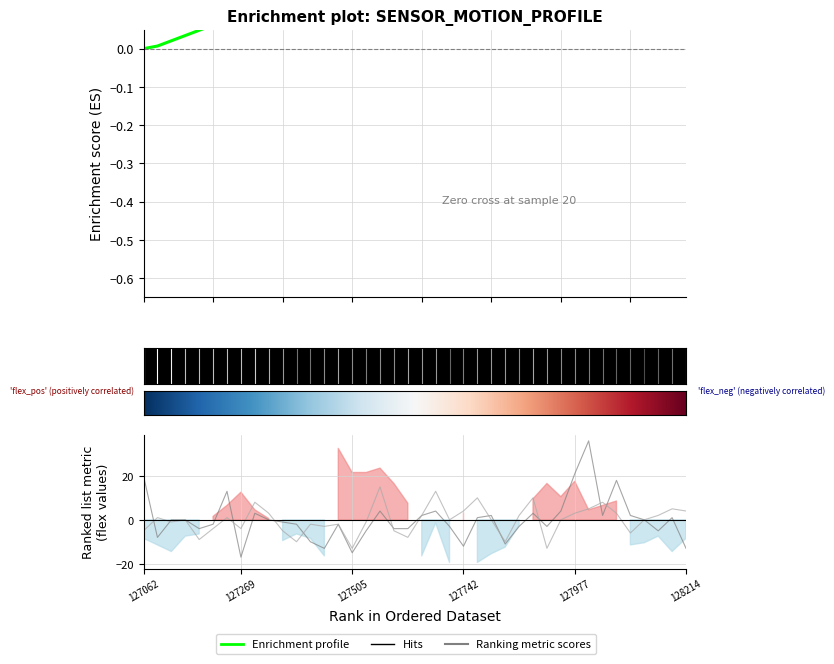

In flex3, how many points are higher than both neighbors (excluding endpoints)?

10